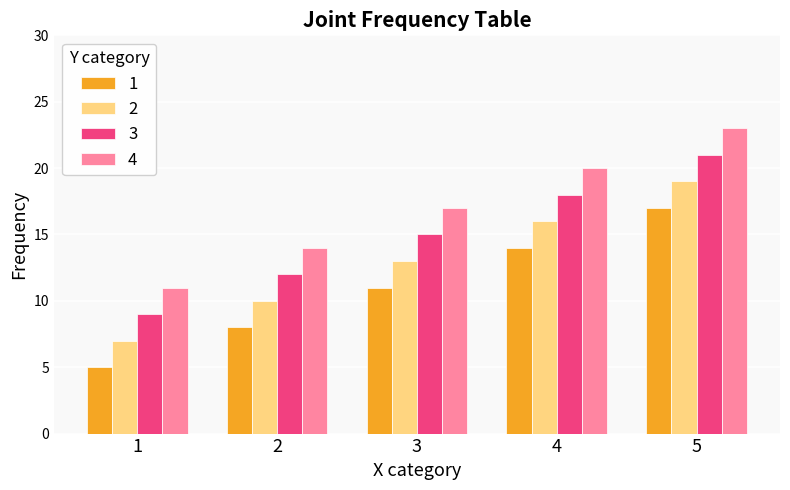

Which category has the lowest value across all series?

1